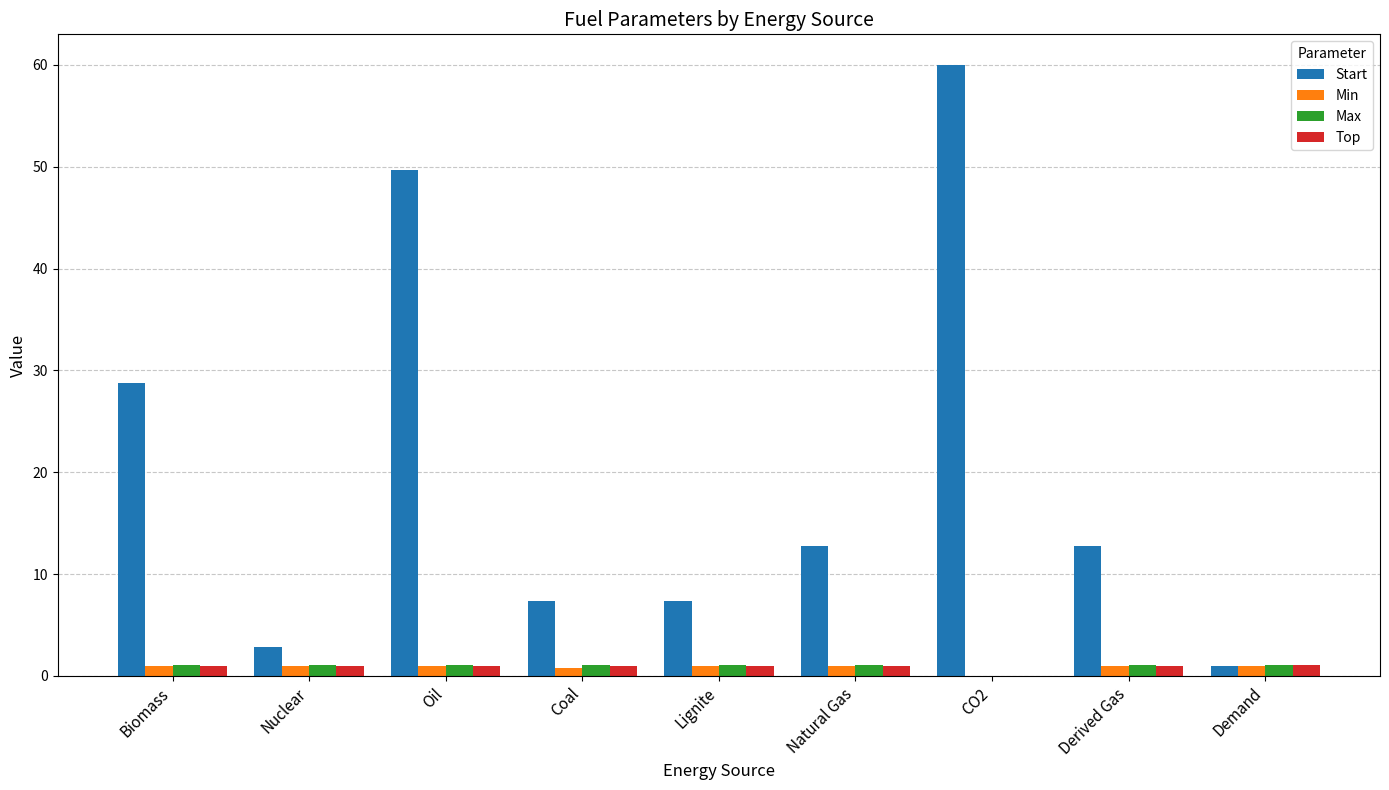

The value of Max at CO2 is 0.0. True or false?

True